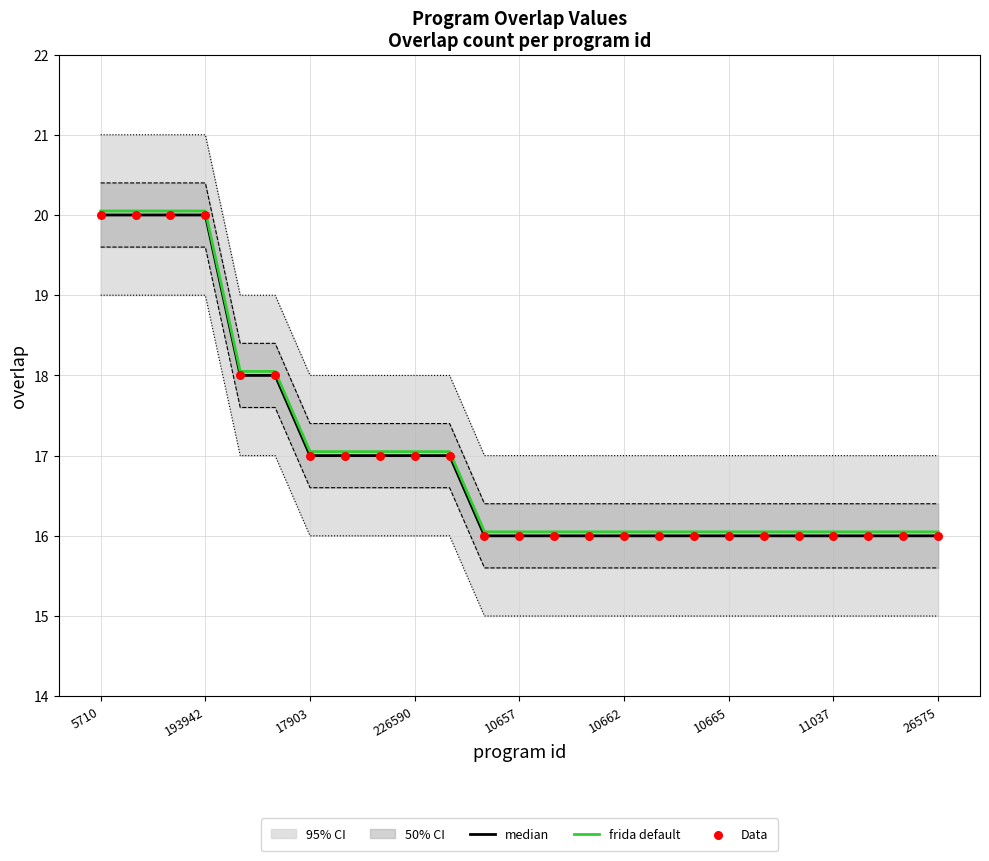

At which category is the sum across all series the highest?

5710